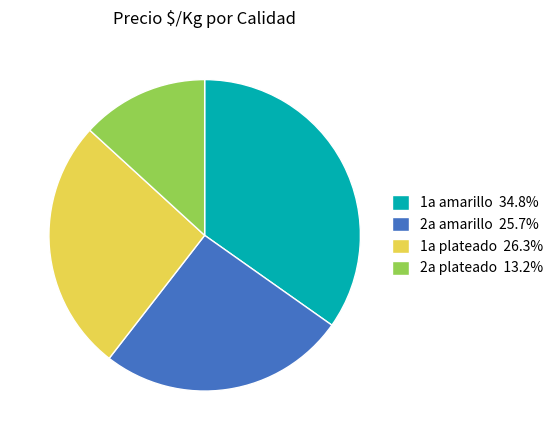

Approximately how many times larger is the value at 1a plateado 26.3% compared to 2a amarillo 25.7%?

1.0